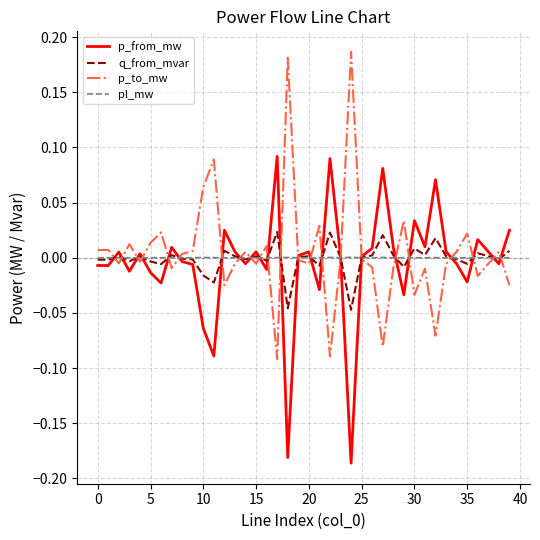

List the series in order of their peak value, lowest first.

pl_mw, q_from_mvar, p_from_mw, p_to_mw